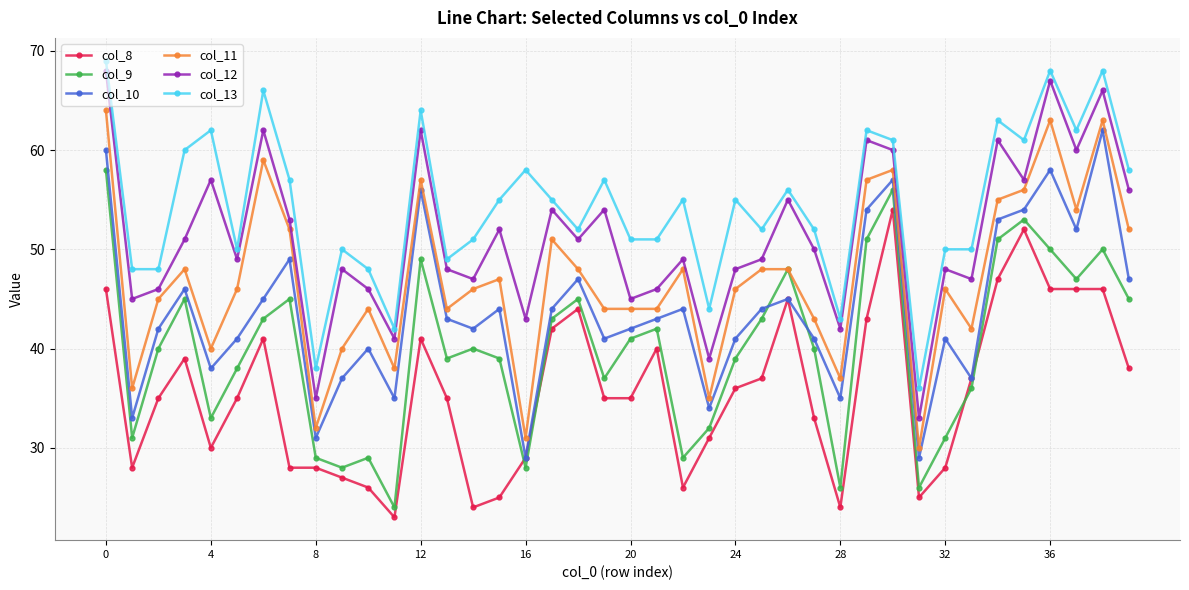

What is the lowest value of the col_10 series?

29